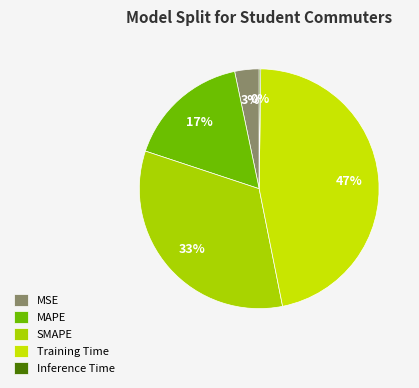

Is there any slice that represents more than half of the pie?

No